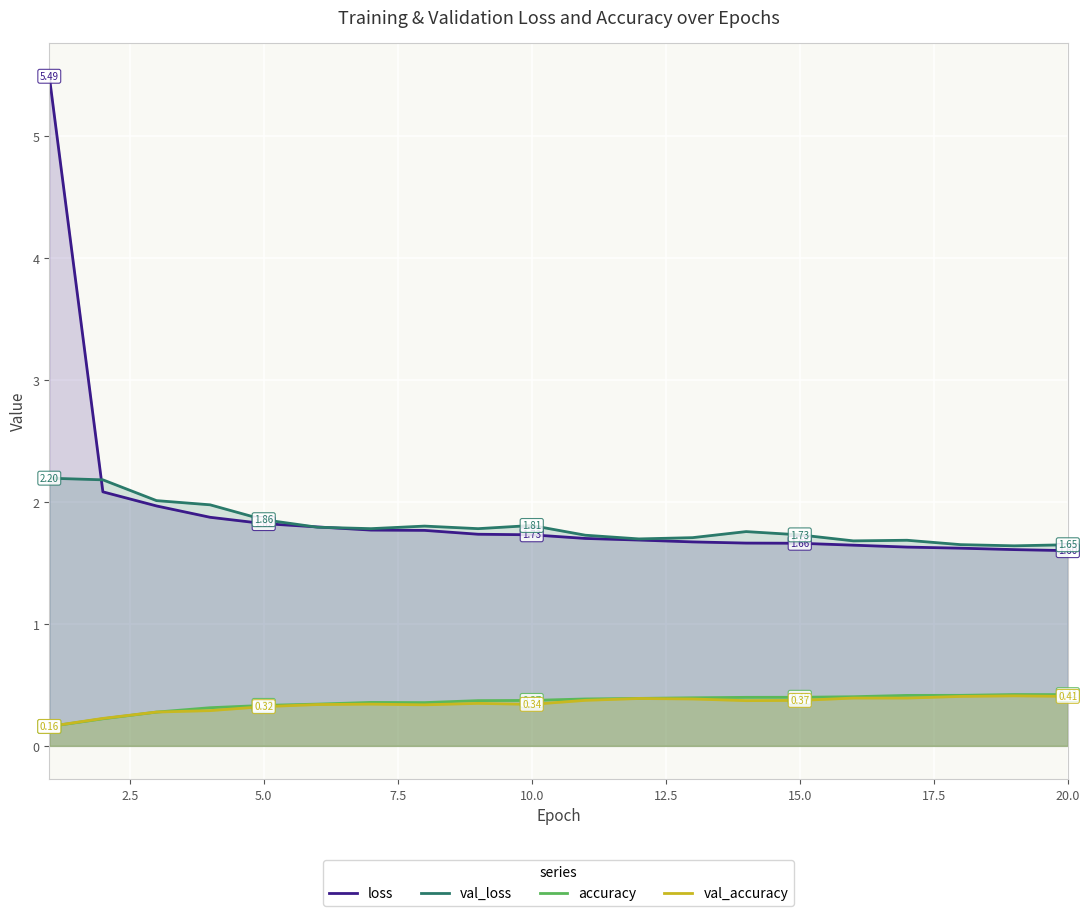

Which series has the largest range (max minus min)?

loss